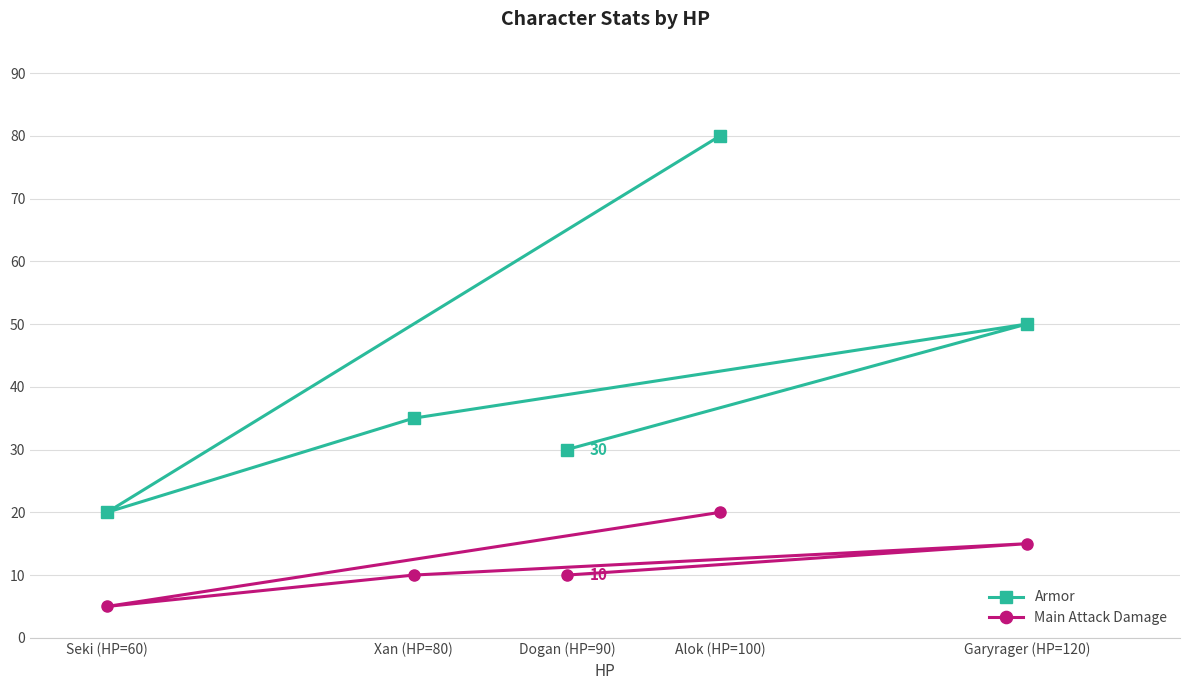

Which series has the largest range (max minus min)?

Armor